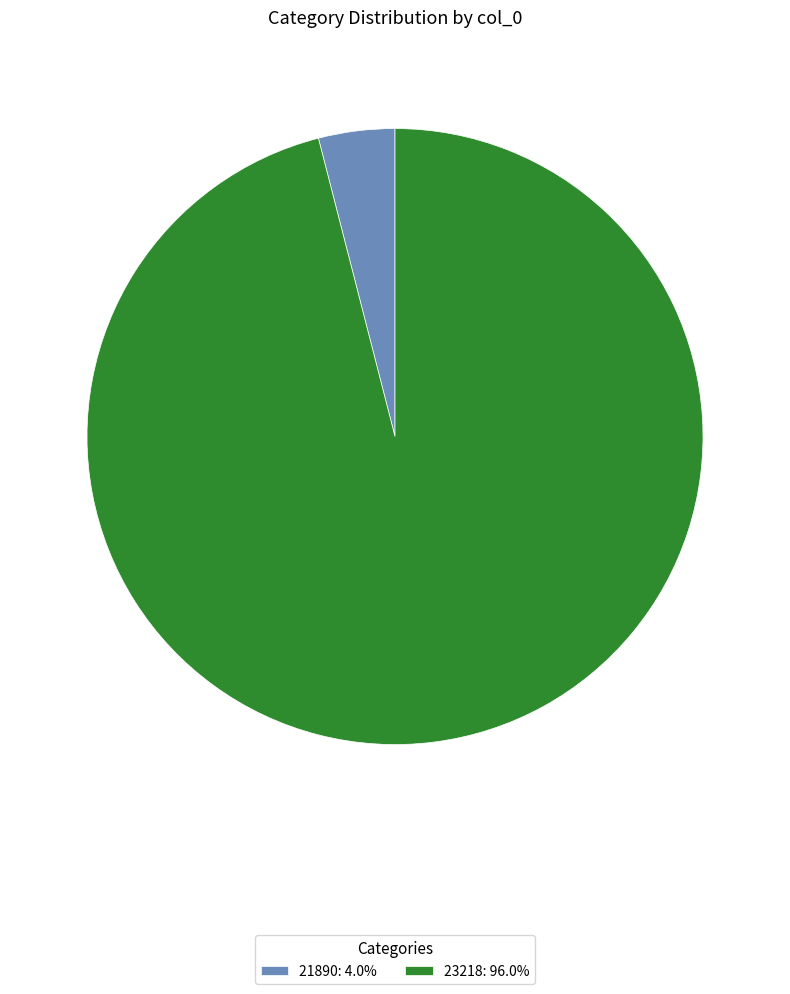

Does 21890 account for over 50% of the chart?

No